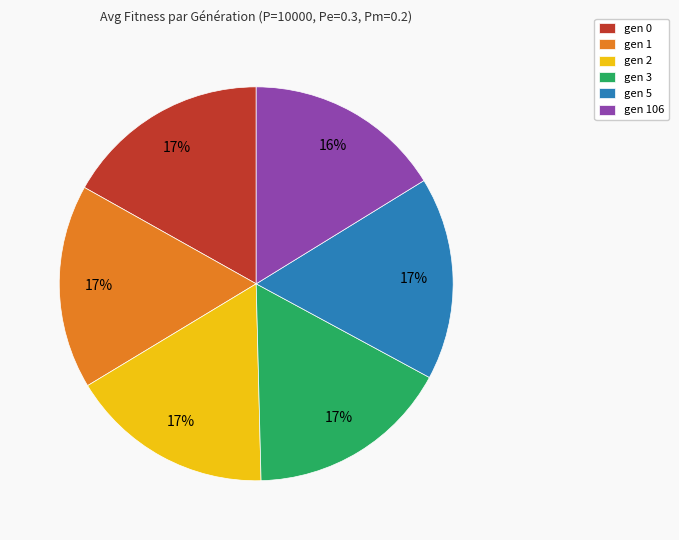

Does any single category account for the majority?

No